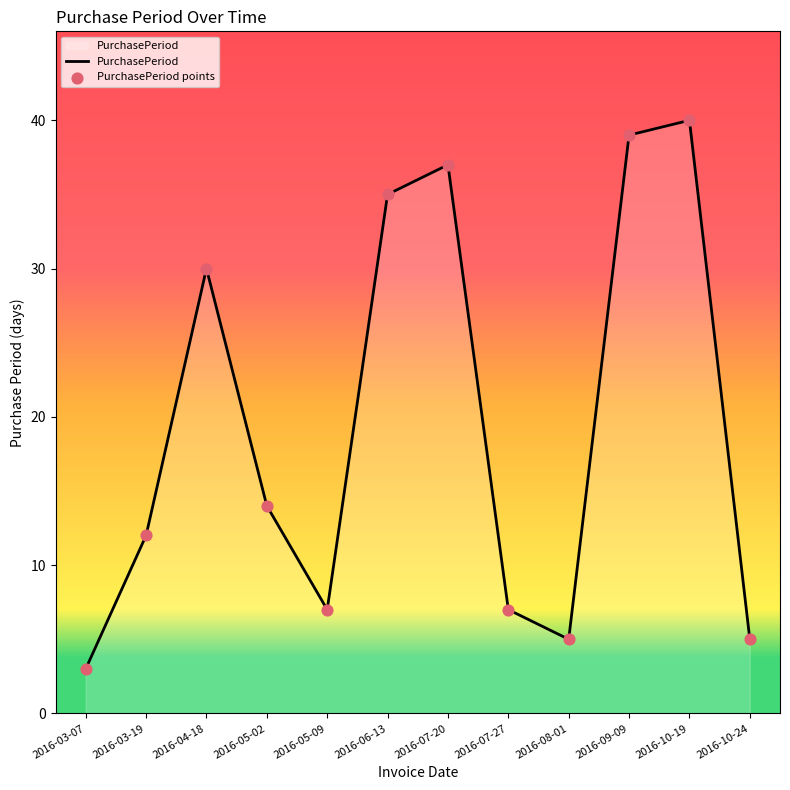

What is the ratio of the value at 2016-10-19 to the value at 2016-04-18?

1.3